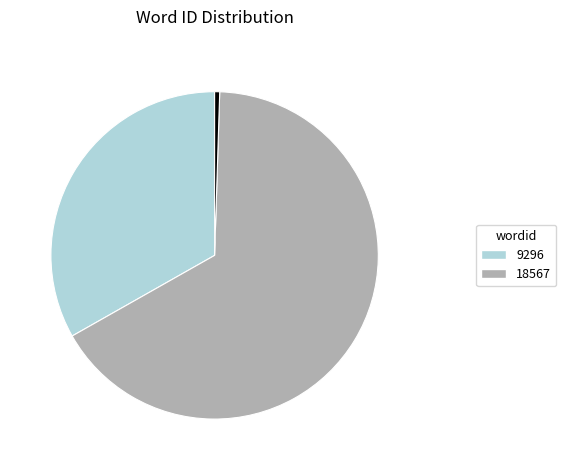

How many slices are in this pie chart?

3